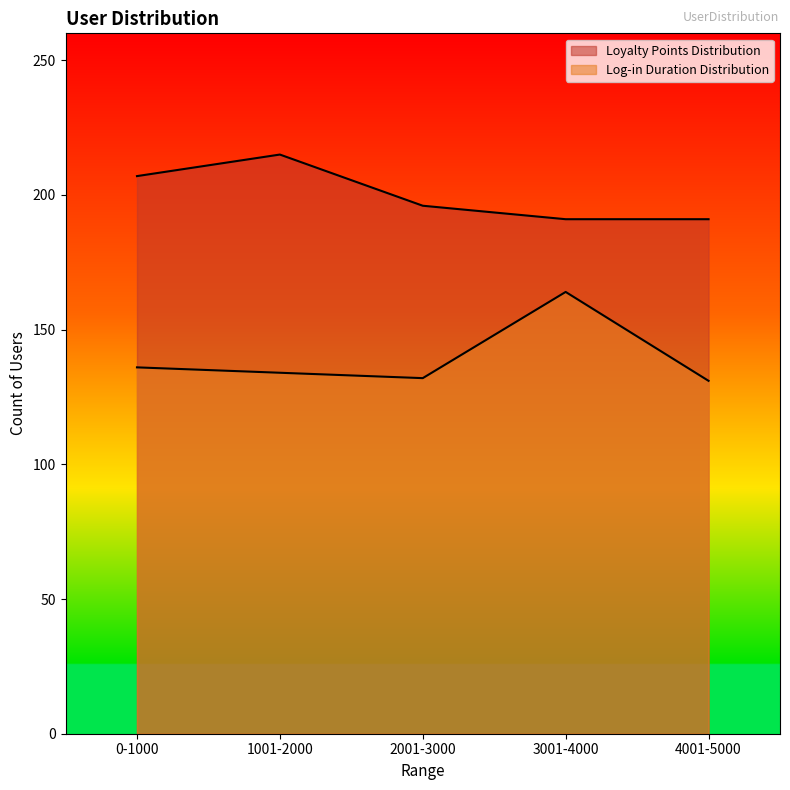

At which category does the chart reach its minimum across all series?

4001-5000